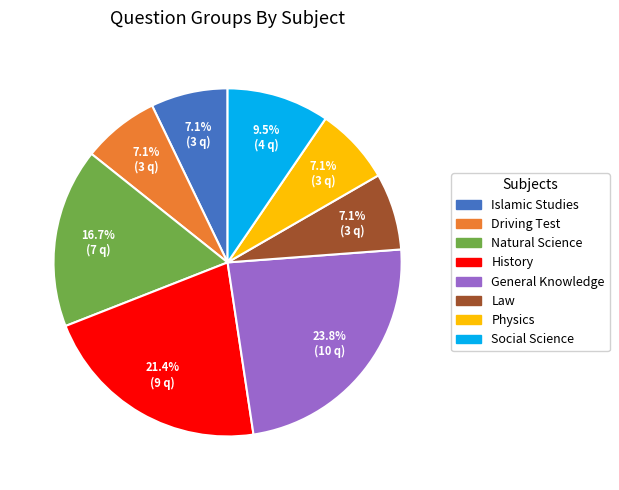

Count the number of slices in the pie.

8